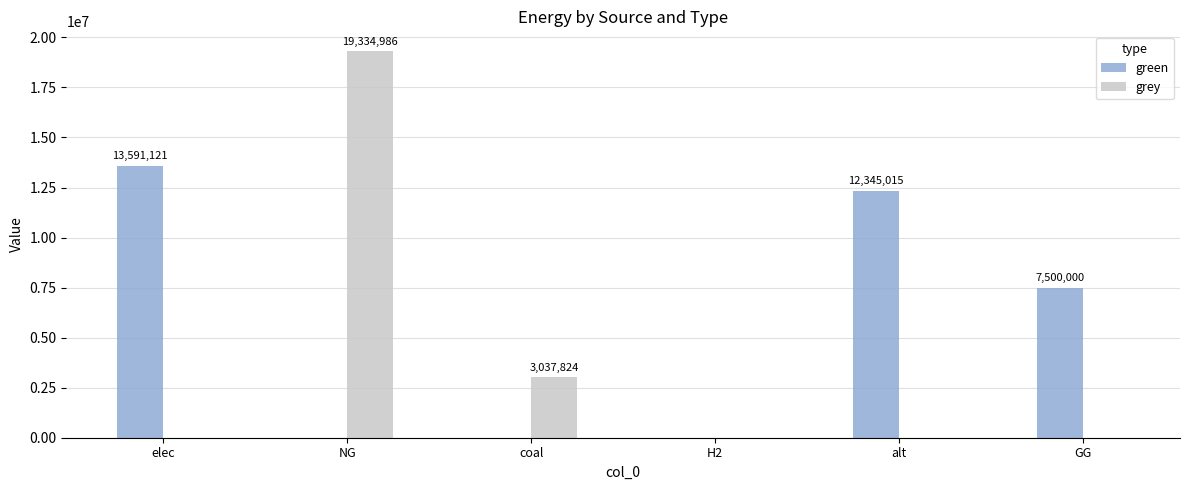

Which series changed the most between elec and GG?

green